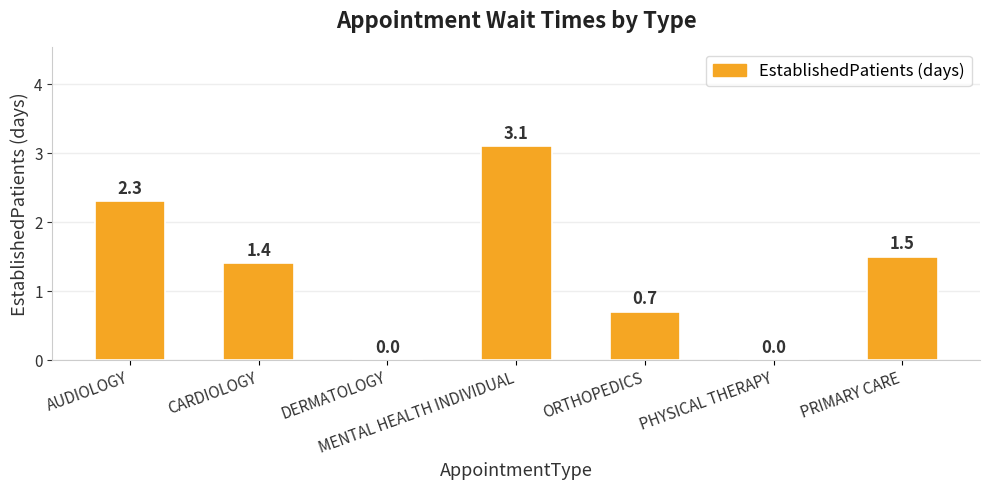

At which label does the data first exceed 1?

AUDIOLOGY